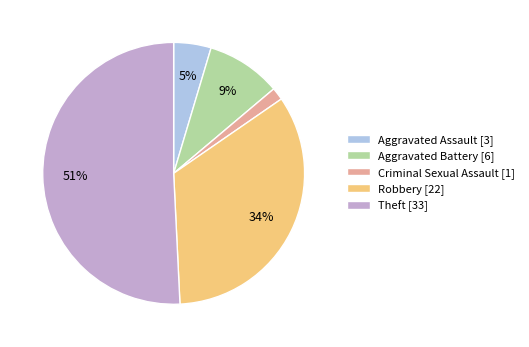

Rank the categories by value from lowest to highest.

Criminal Sexual Assault, Aggravated Assault, Aggravated Battery, Robbery, Theft